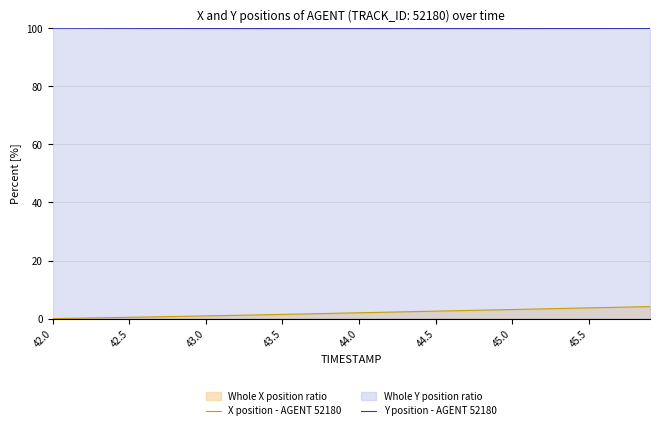

Which series has the largest total across all categories?

Y position - AGENT 52180